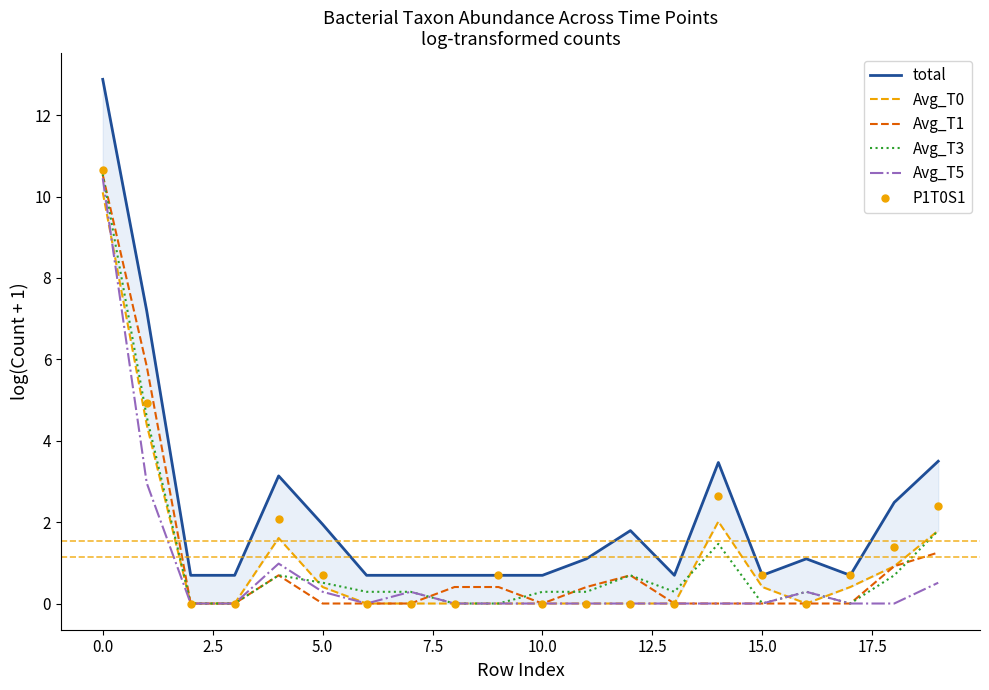

What is the highest value of the Avg_T3 series?

10.6